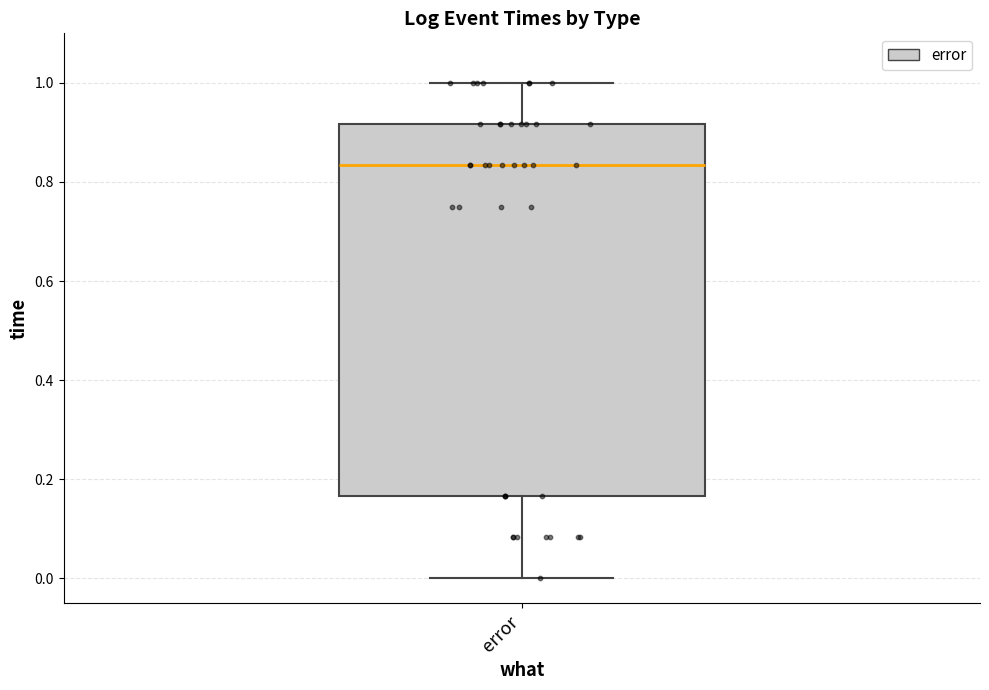

Read this box plot against the y-axis: the position of the median line, the range covered by the box, and the ends of both whiskers. The values are not printed on the chart, so give them approximately, as read against the axis.

median 0.84, box 0.16 to 0.92, whiskers 0.00 to 1.00